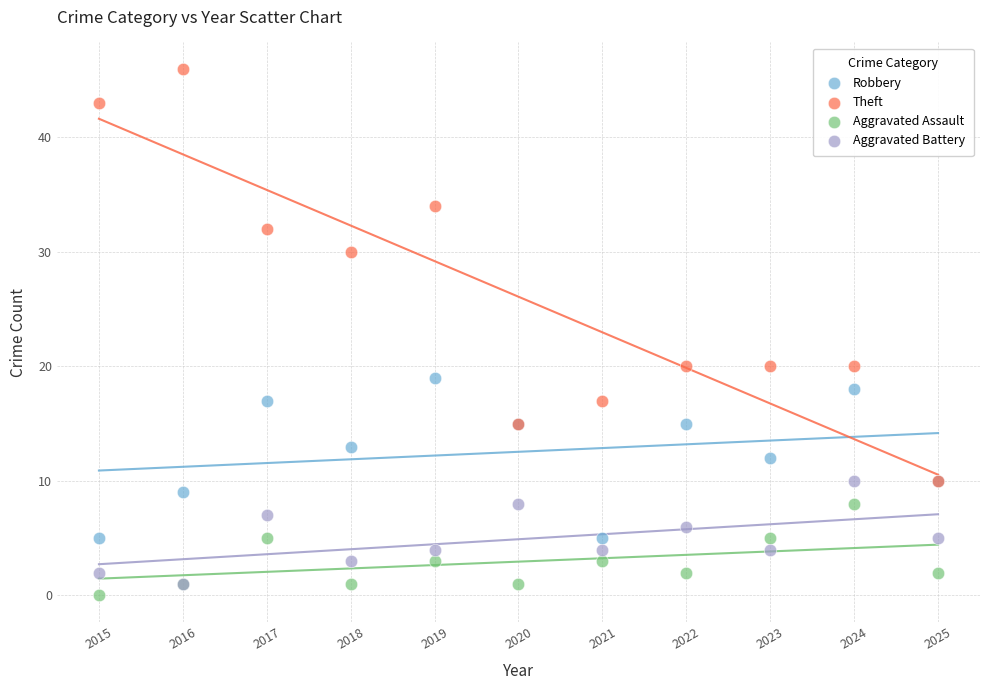

Which series reaches the minimum Y coordinate?

Aggravated Assault